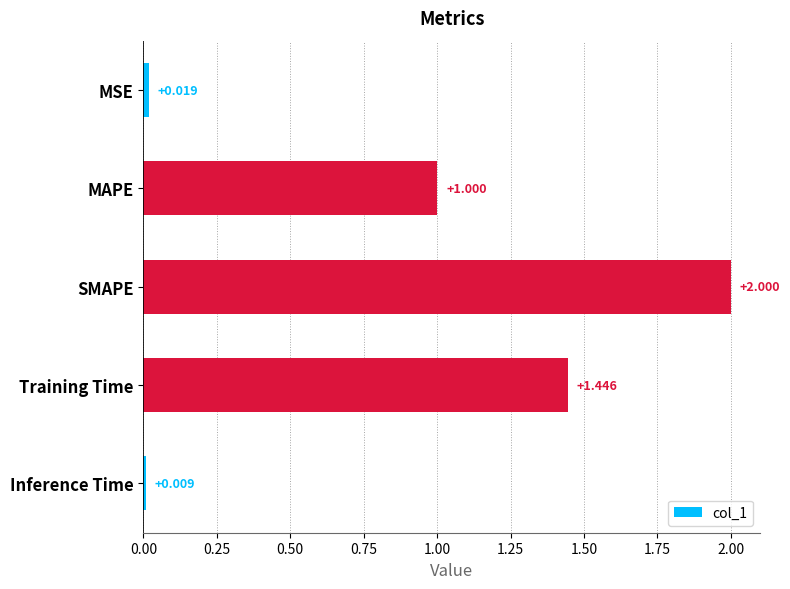

Rank the categories by value from lowest to highest.

Inference Time, MSE, MAPE, Training Time, SMAPE